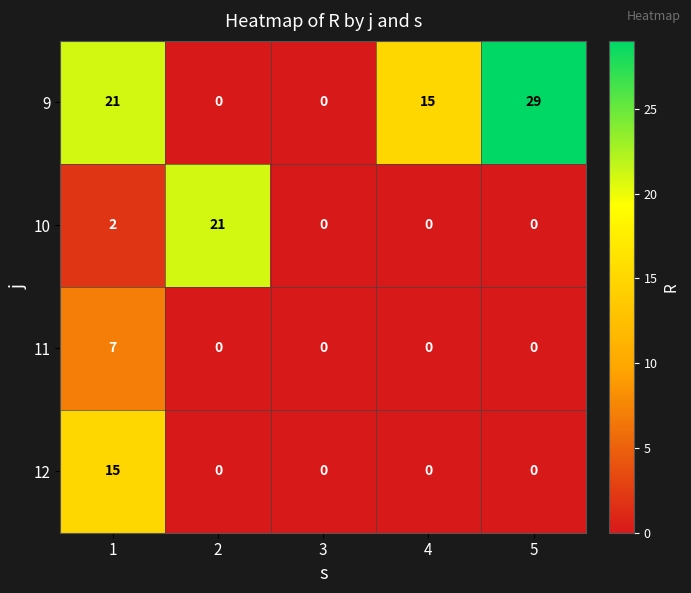

What is the maximum value for 12?

15